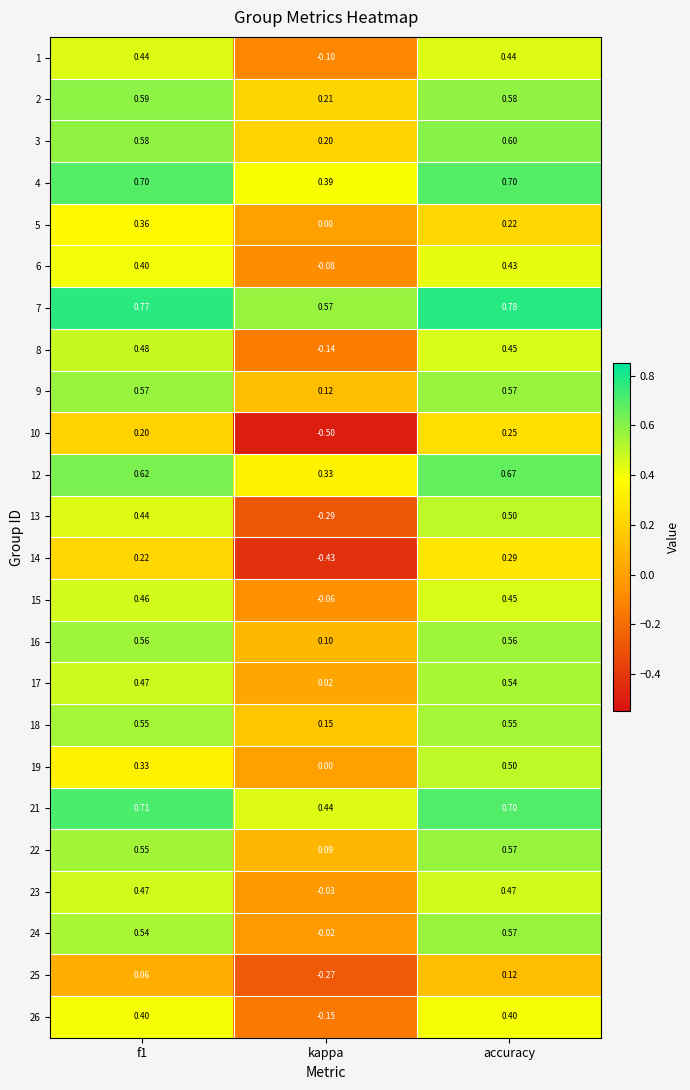

How many values in the 25 series are below 0?

1